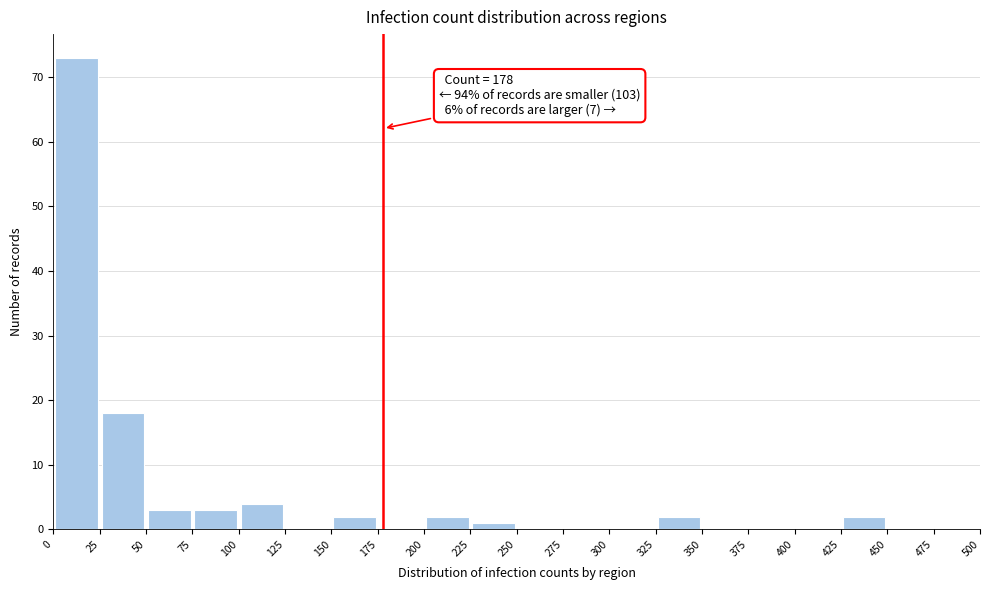

Over which range of the x-axis is the bar tallest?

0 to 25